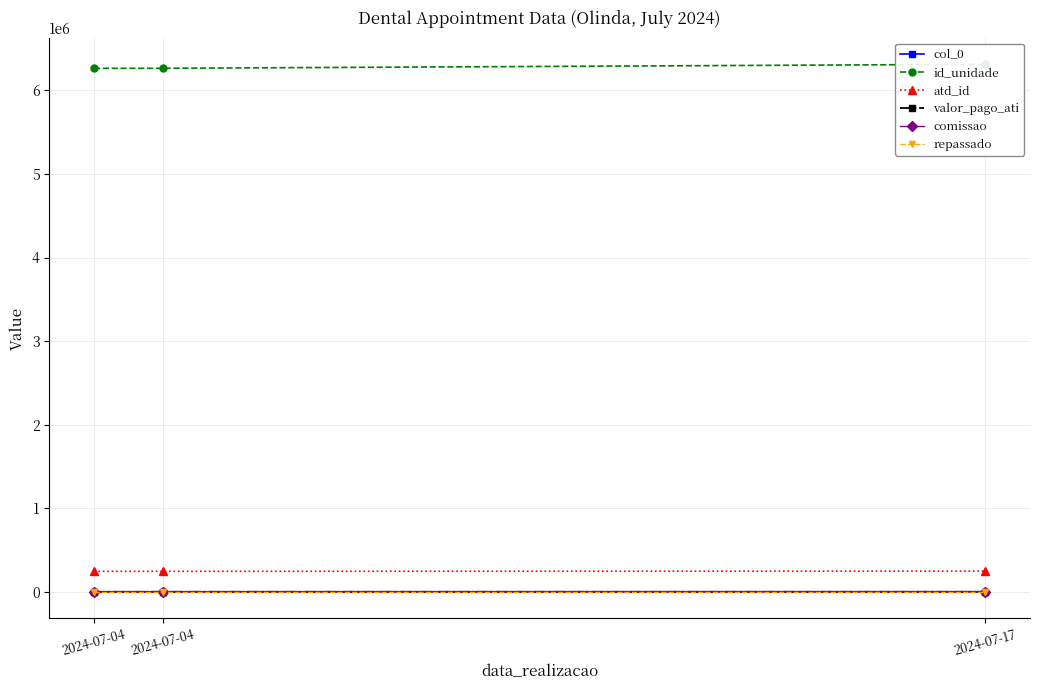

What are all the series names shown in the legend?

col_0, id_unidade, atd_id, valor_pago_ati, comissao, repassado